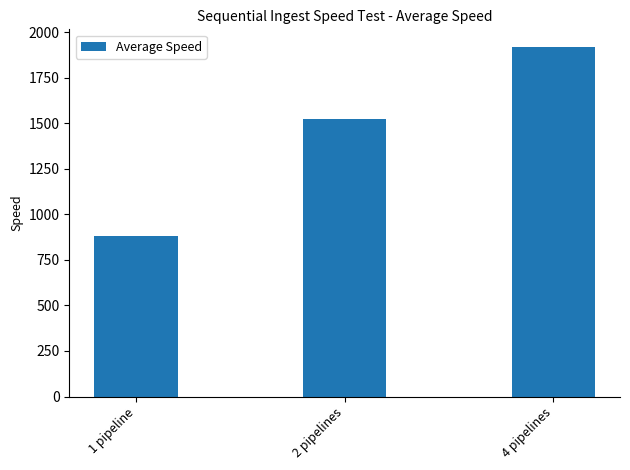

How many bars are there in total?

3